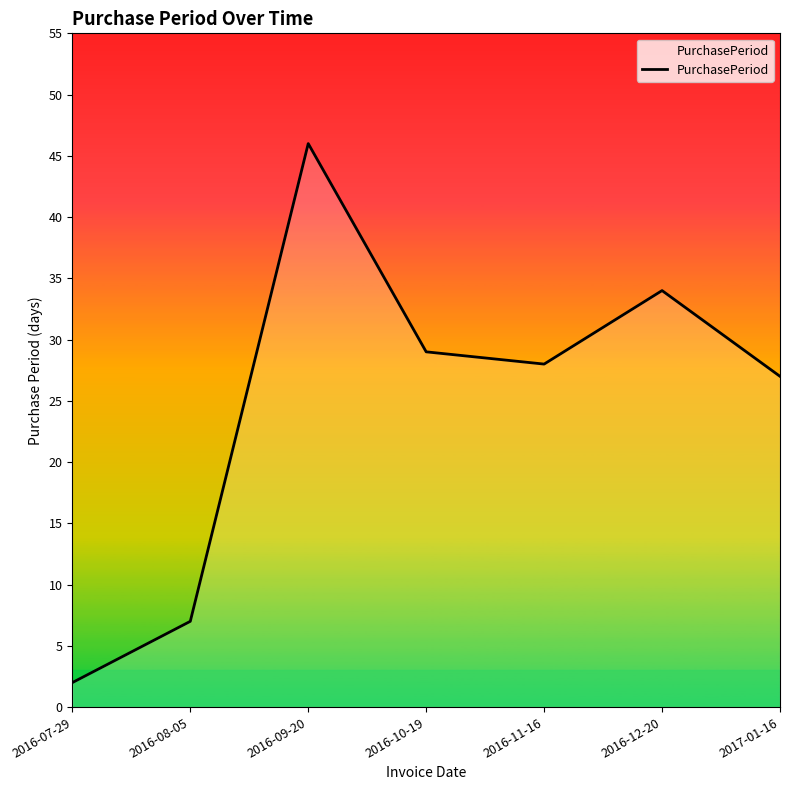

What is the maximum value shown in the chart?

46